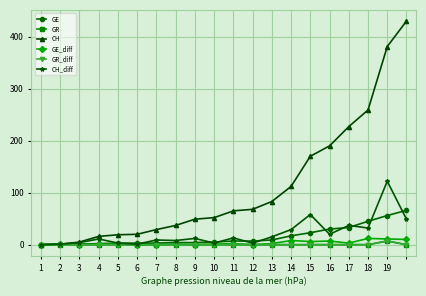

True or false: GR_diff and GR cross at least once.

False